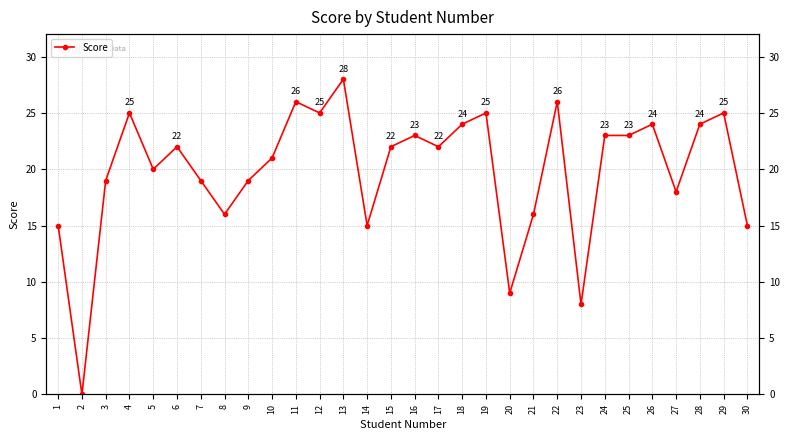

List the labels in order of value, largest first.

13, 11, 22, 4, 12, 19, 29, 18, 26, 28, 16, 24, 25, 6, 15, 17, 10, 5, 3, 7, 9, 27, 8, 21, 1, 14, 30, 20, 23, 2